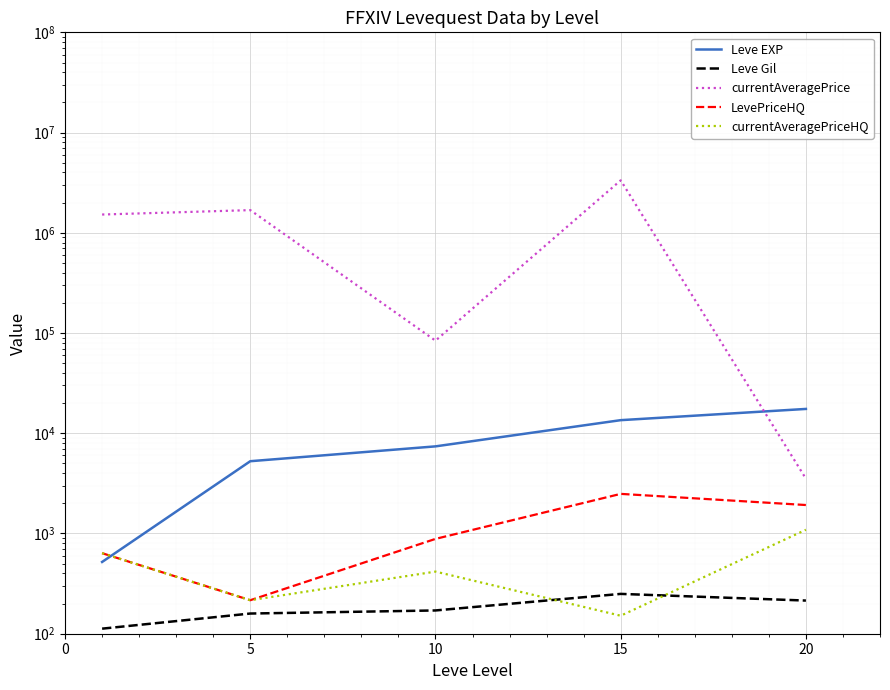

What is the difference between the second highest and second lowest values in the currentAveragePrice series?

1599667.6